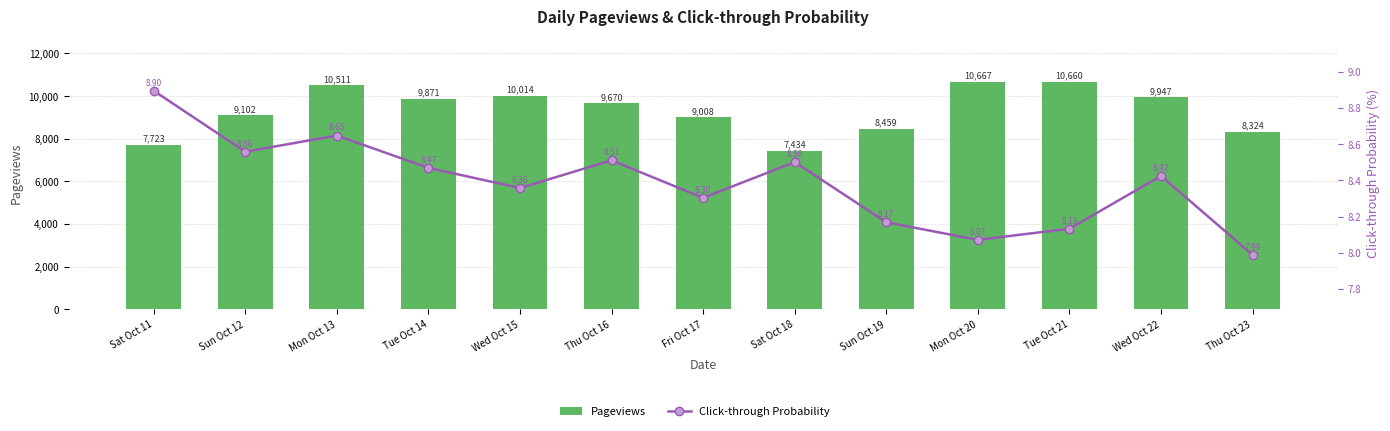

What is the lowest value of the Click-through Probability series?

8.0